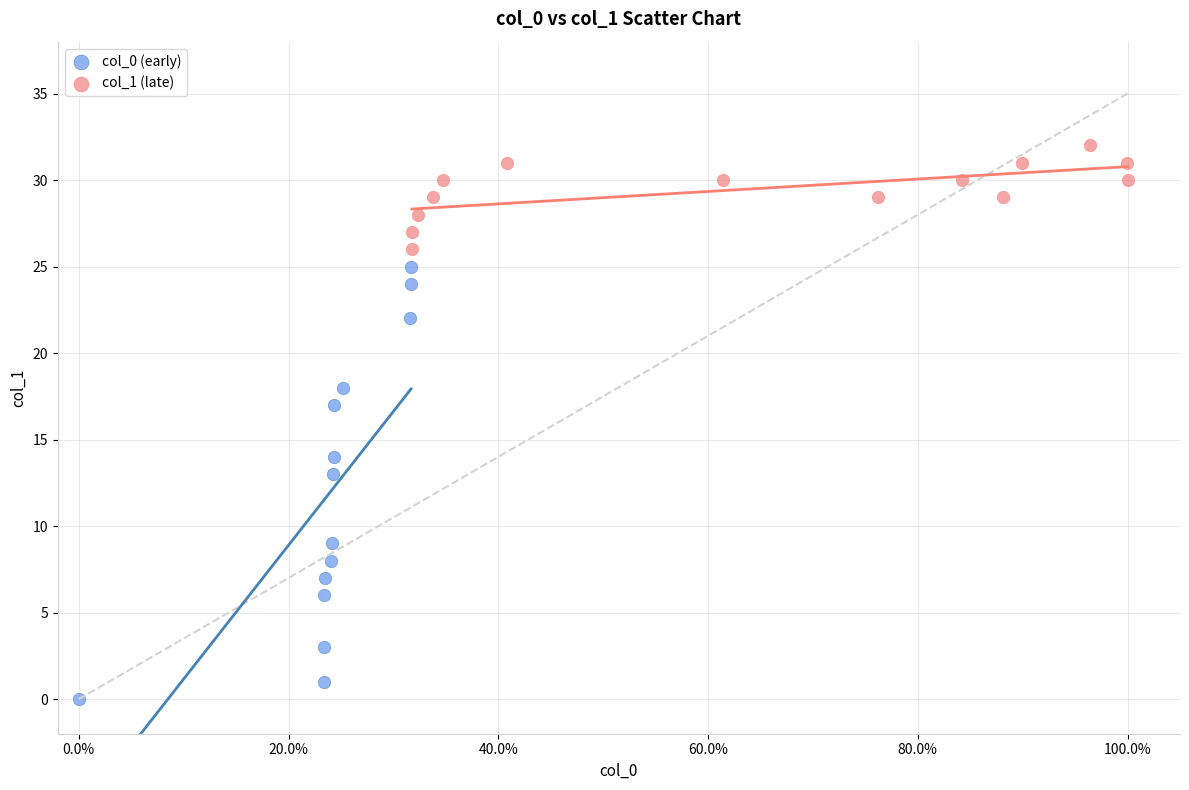

Which series reaches the minimum Y coordinate?

col_0 (early)